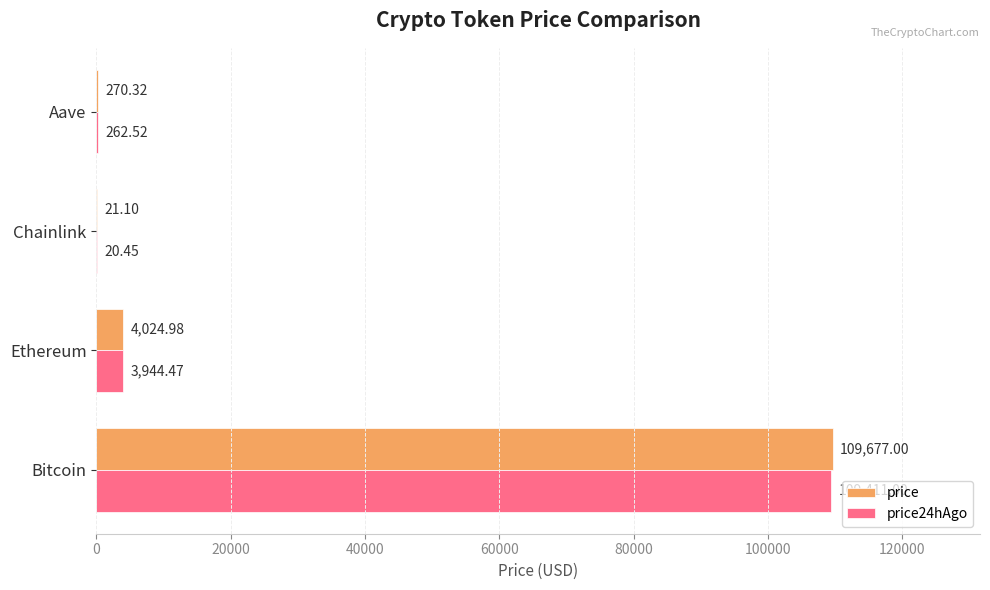

Which series has the largest range (max minus min)?

price